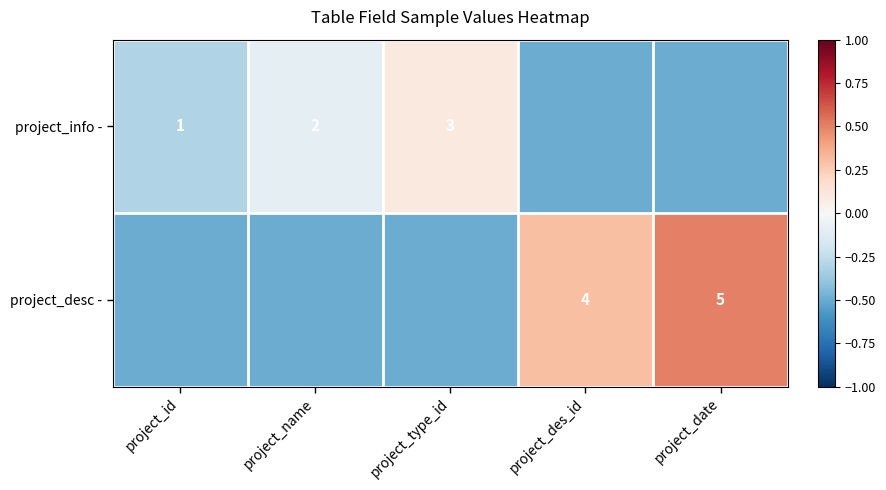

What is the spread (max minus min) of values at project_date?

1.0